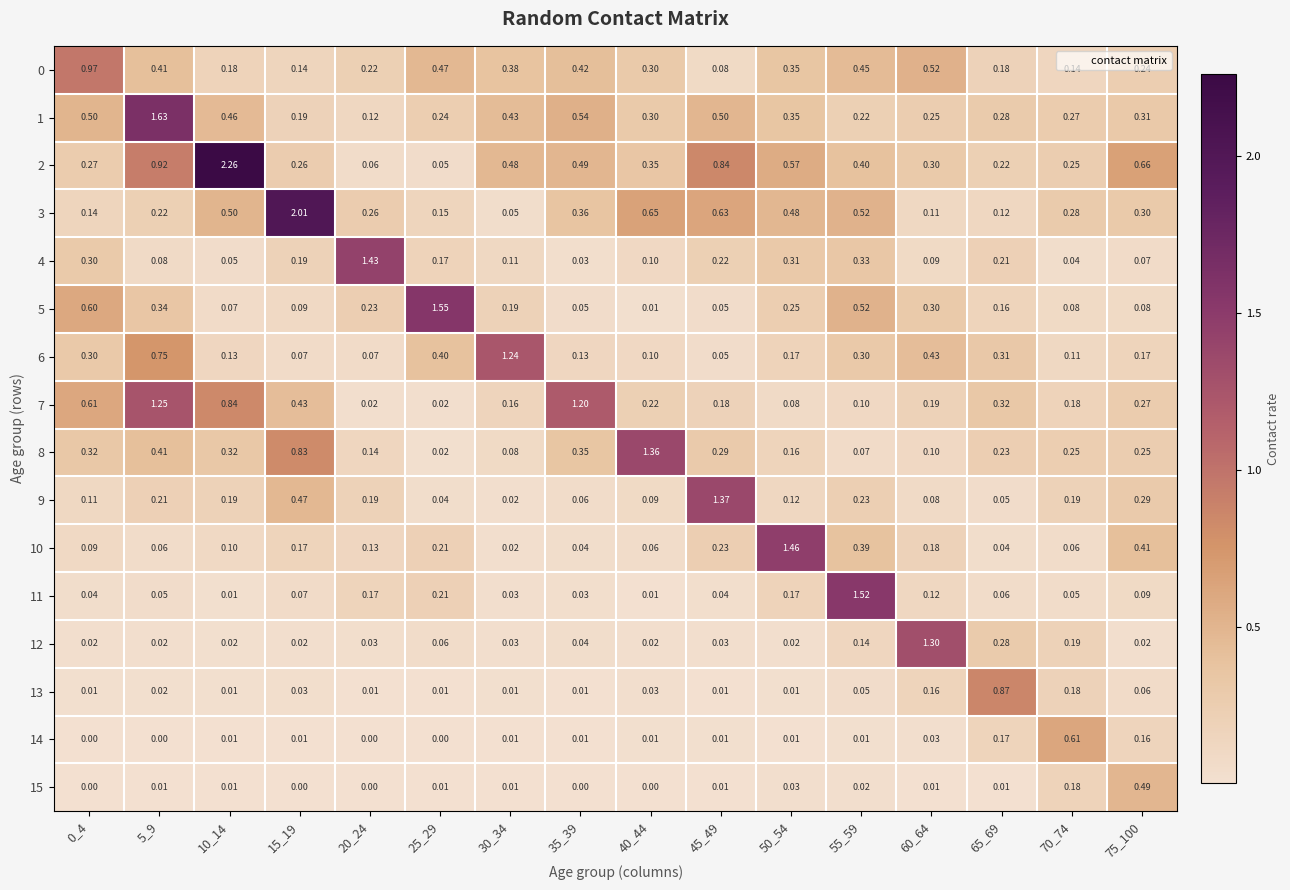

Is the value of 15 at 0_4 greater than the value of 10 at 35_39?

No